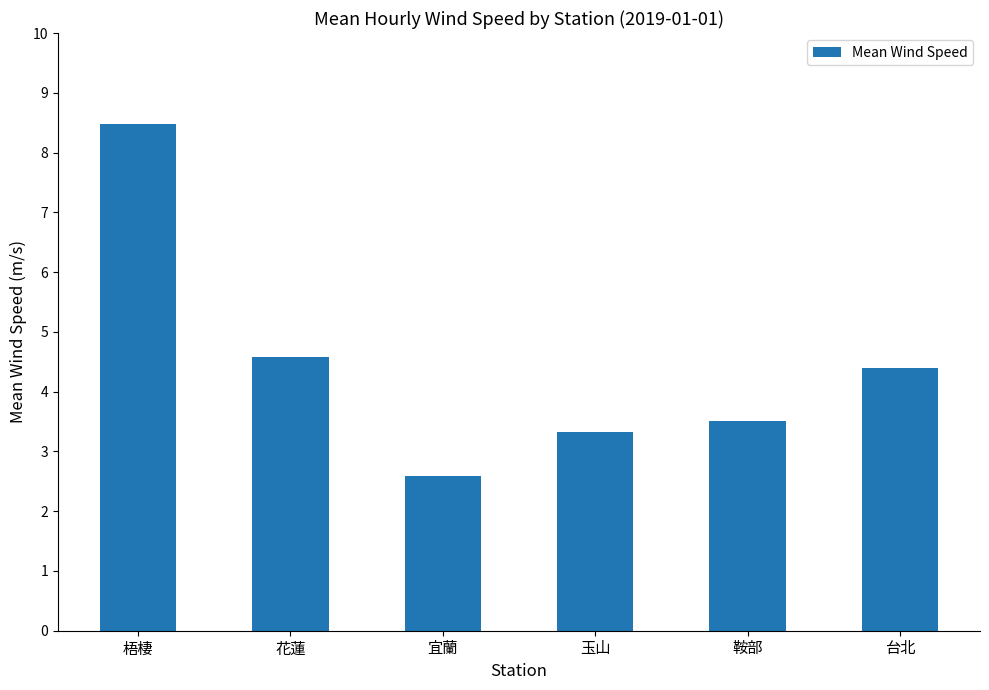

Approximately how many times larger is the value at 梧棲 compared to 鞍部?

2.4